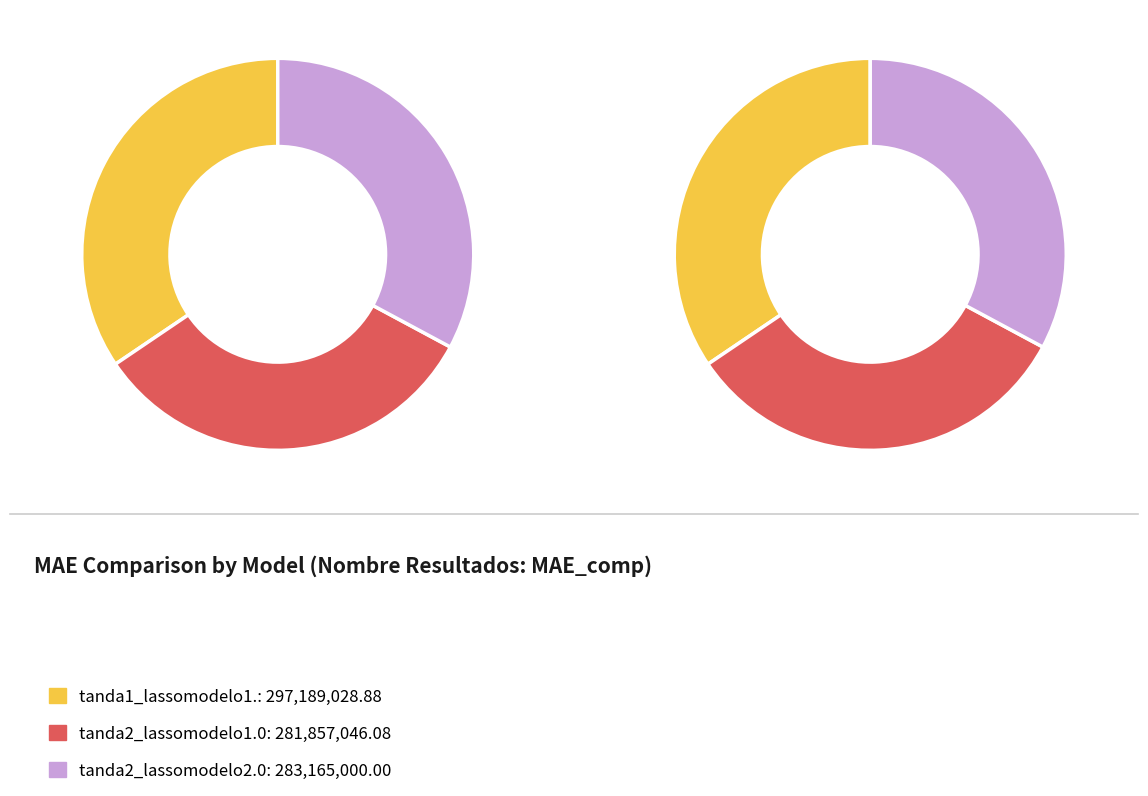

What is the total percentage of tanda1_lassomodelo1. and tanda2_lassomodelo2.0?

67.3%